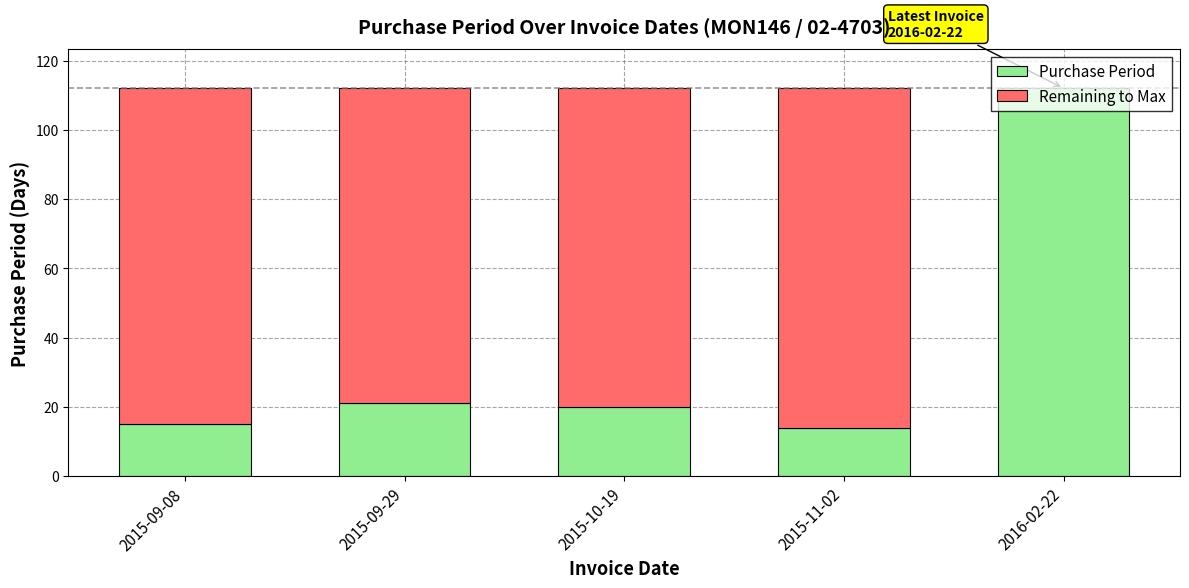

True or false: Purchase Period has a value of 112 at 2016-02-22.

True